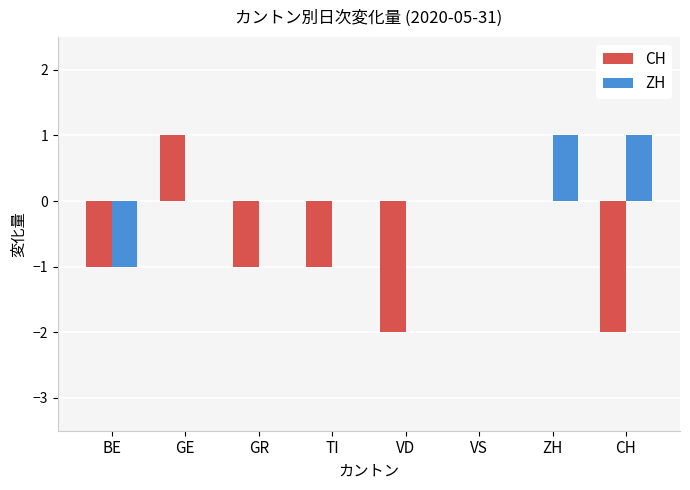

The CH series shows -1 at ZH. True or false?

False